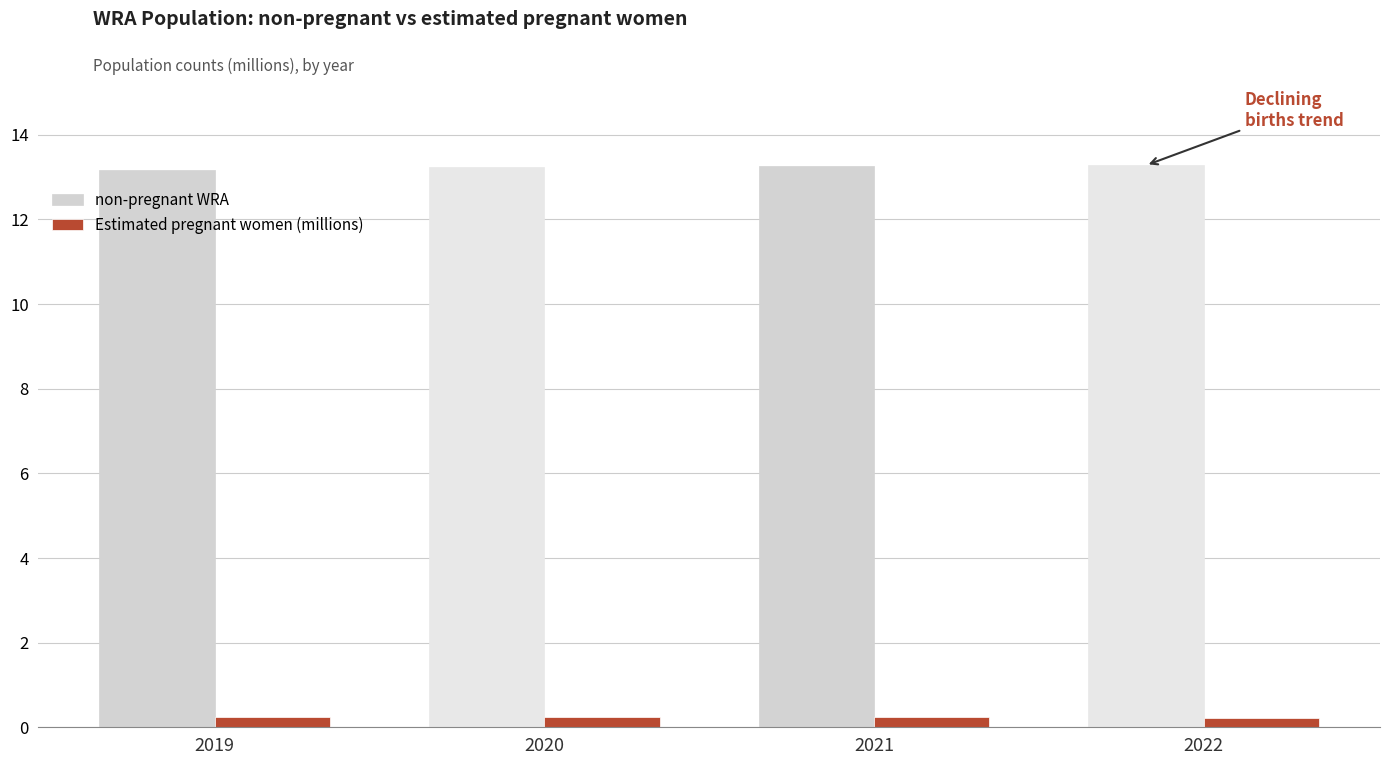

What is the value of the non-pregnant WRA bar at the 1st from the left?

13.2